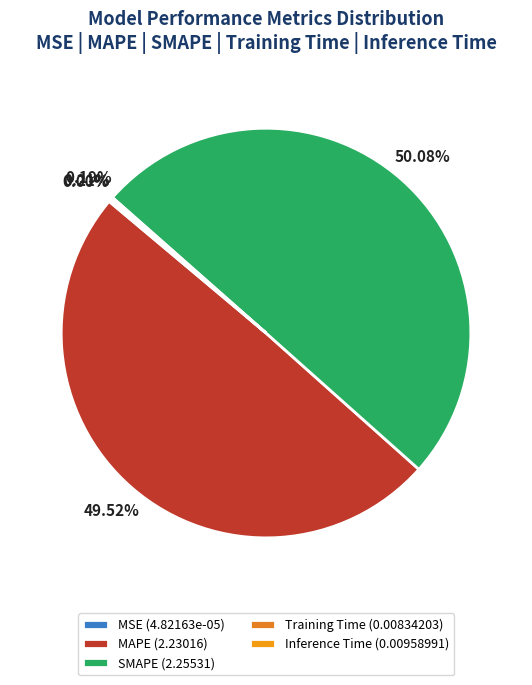

How many slices are in this pie chart?

5